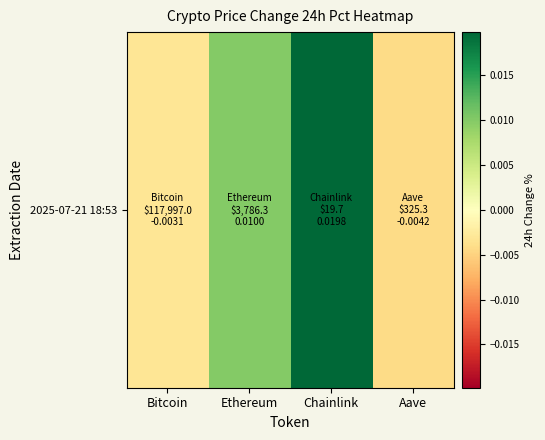

At which label is the value closest to 0?

Bitcoin